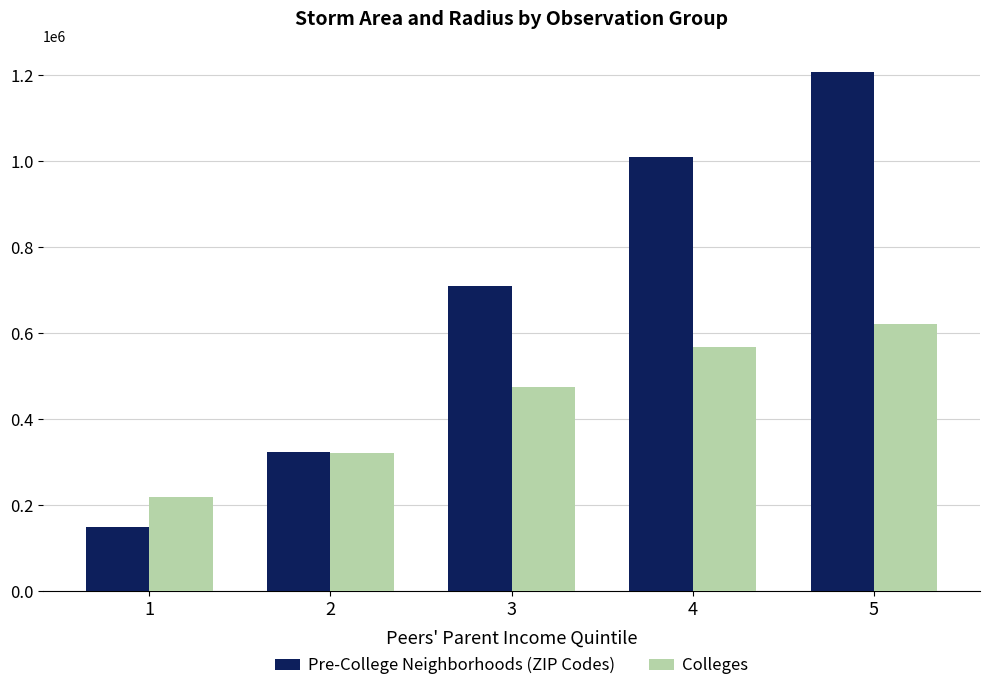

Reading right to left, list all the values displayed in this chart.

Pre-College Neighborhoods (ZIP Codes): 1207500	1009375	710000	322500	150000
Colleges: 619970	566830	475390	320400	218510